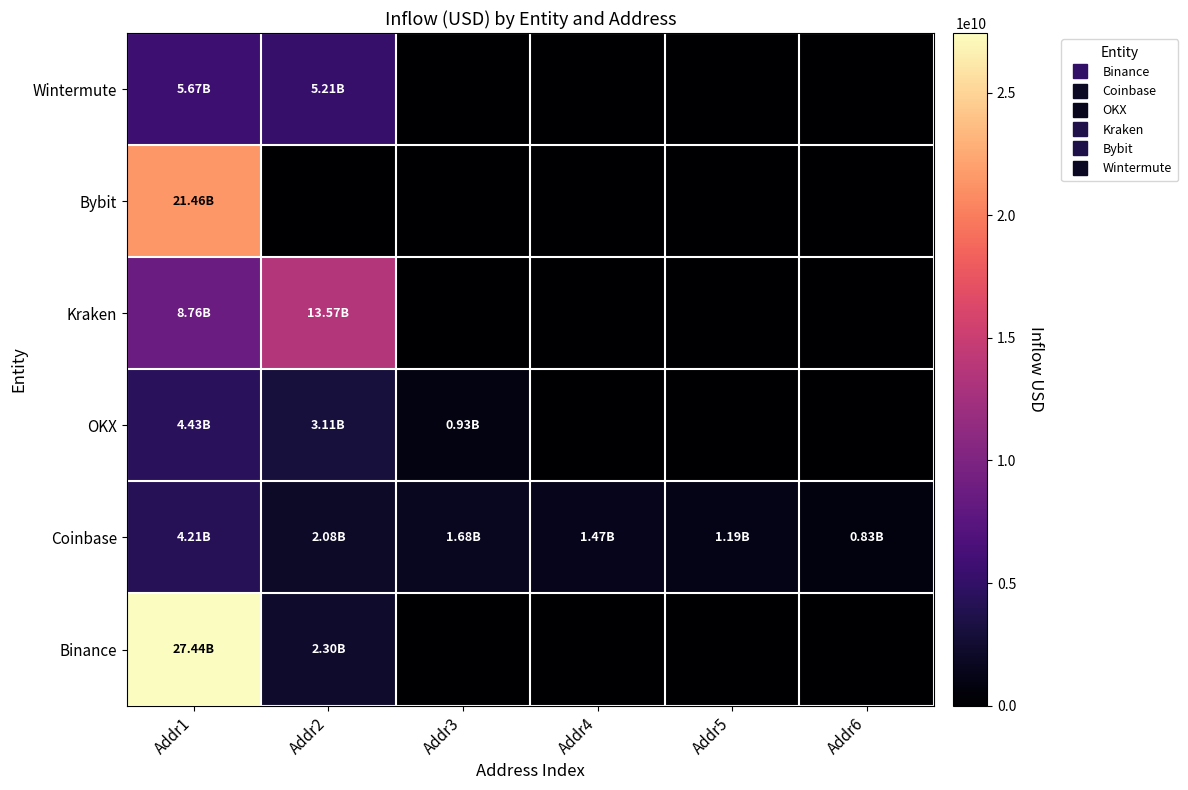

Reading right to left, extract all data points from this chart.

Binance: Addr6=0.0	Addr5=0.0	Addr4=0.0	Addr3=0.0	Addr2=2299495096.0	Addr1=27443675250.6
Coinbase: Addr6=829786304.0	Addr5=1185247377.0	Addr4=1470483061.2	Addr3=1676864800.1	Addr2=2077688820.3	Addr1=4209870500.6
OKX: Addr6=0.0	Addr5=0.0	Addr4=0.0	Addr3=933157159.5	Addr2=3106877264.7	Addr1=4430212458.7
Kraken: Addr6=0.0	Addr5=0.0	Addr4=0.0	Addr3=0.0	Addr2=13570344168.7	Addr1=8760533825.5
Bybit: Addr6=0.0	Addr5=0.0	Addr4=0.0	Addr3=0.0	Addr2=0.0	Addr1=21459405421.5
Wintermute: Addr6=0.0	Addr5=0.0	Addr4=0.0	Addr3=0.0	Addr2=5208226922.1	Addr1=5674745066.3